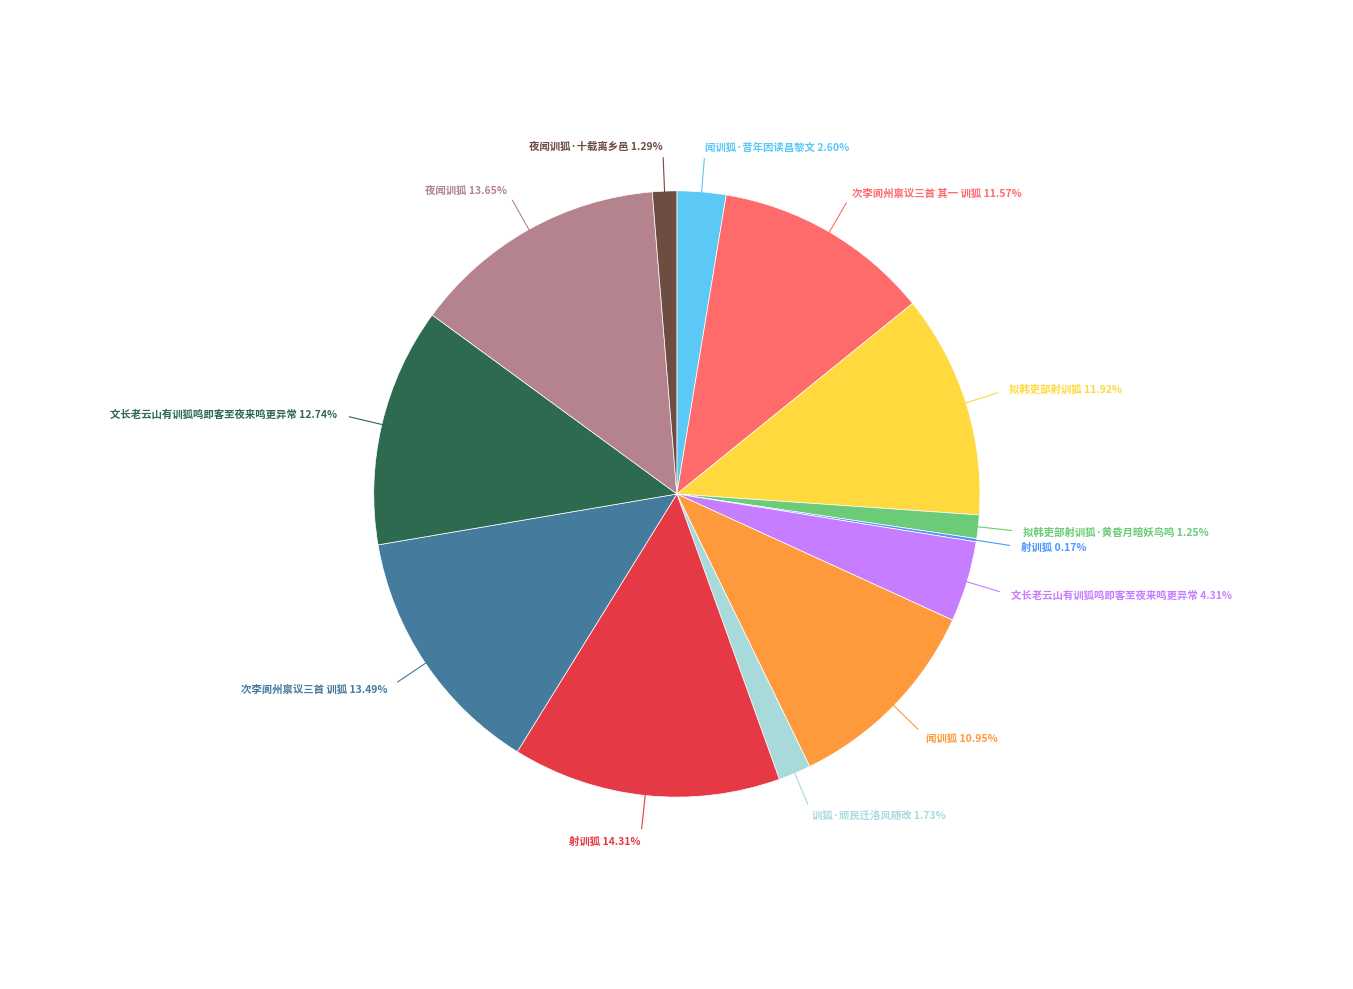

Is there any slice that represents more than half of the pie?

No